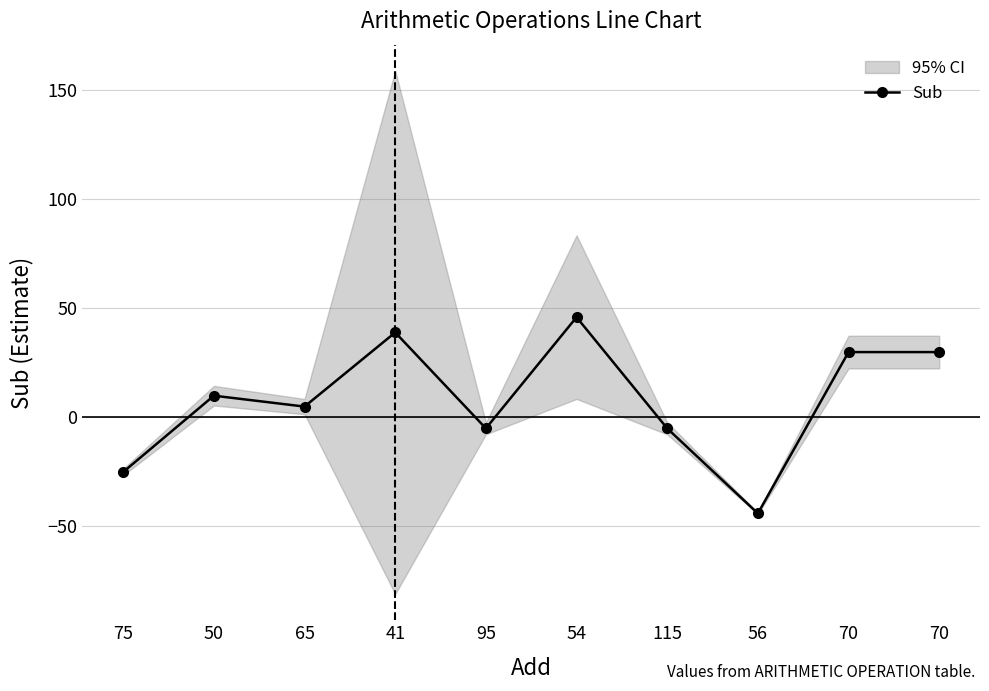

Where is the data nearest to the value 1?

65